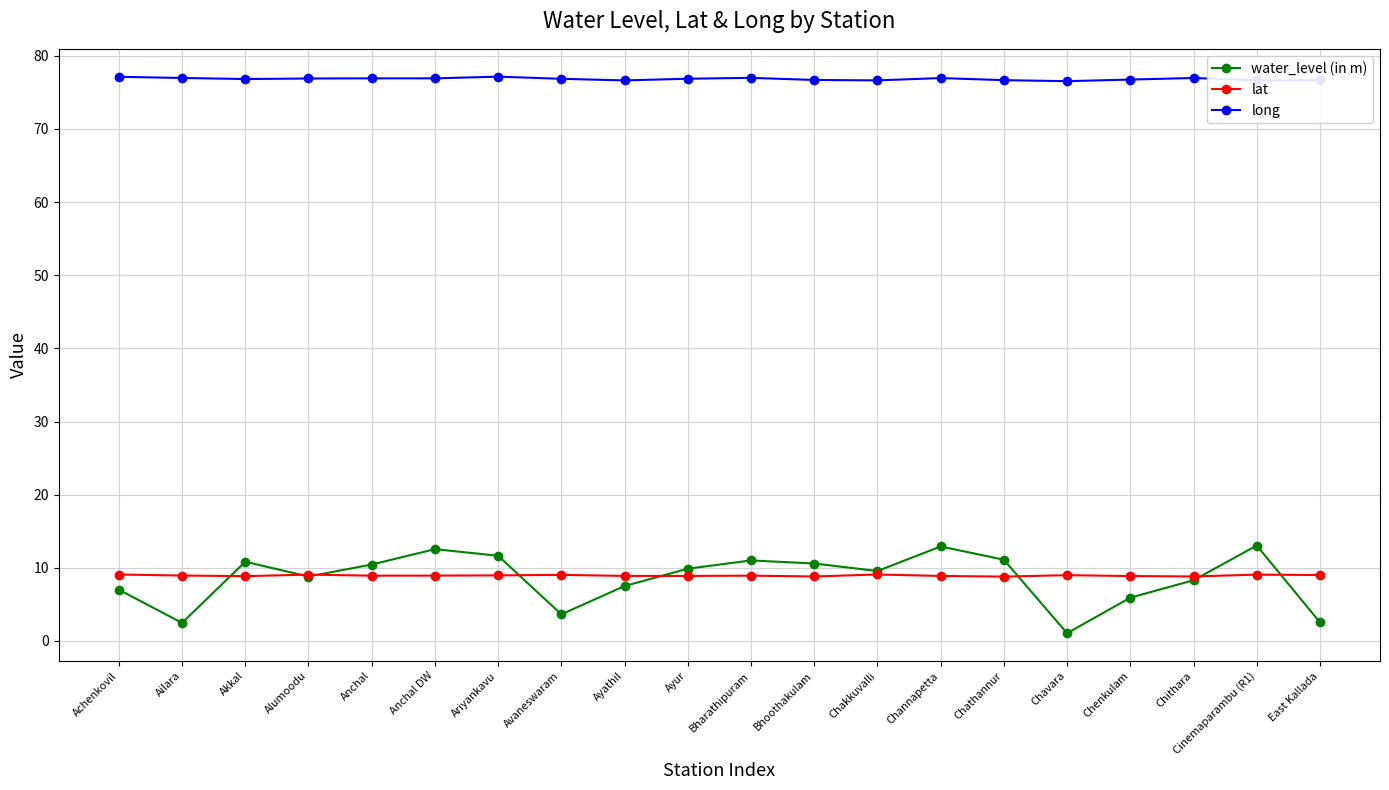

What are all the series names shown in the legend?

water_level (in m), lat, long